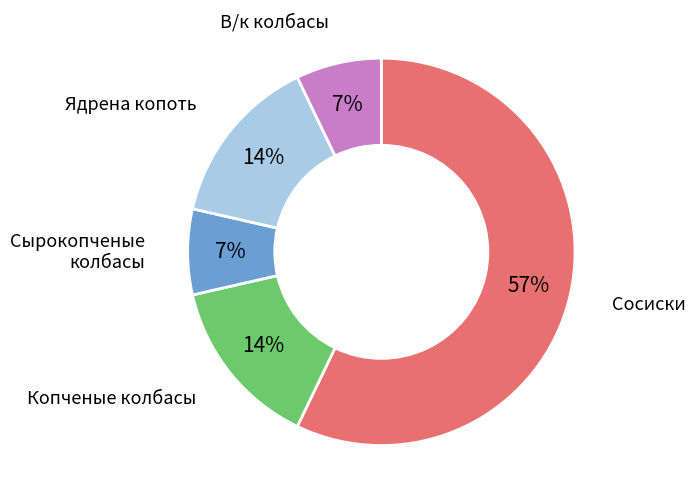

To the nearest percent, what is the average slice percentage?

20%